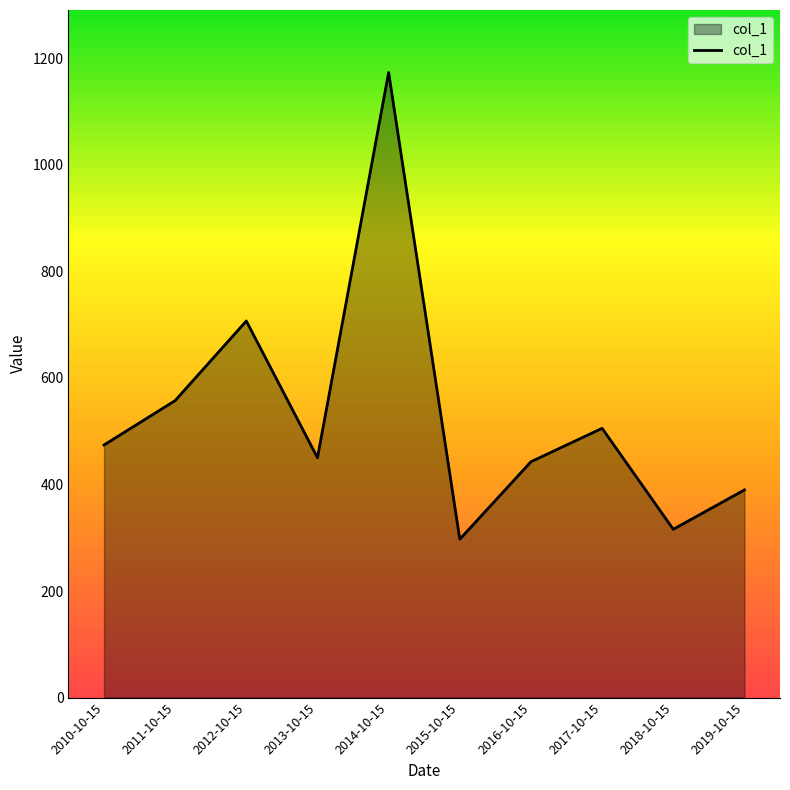

What is the ratio of the value at 2017-10-15 to the value at 2015-10-15?

1.7